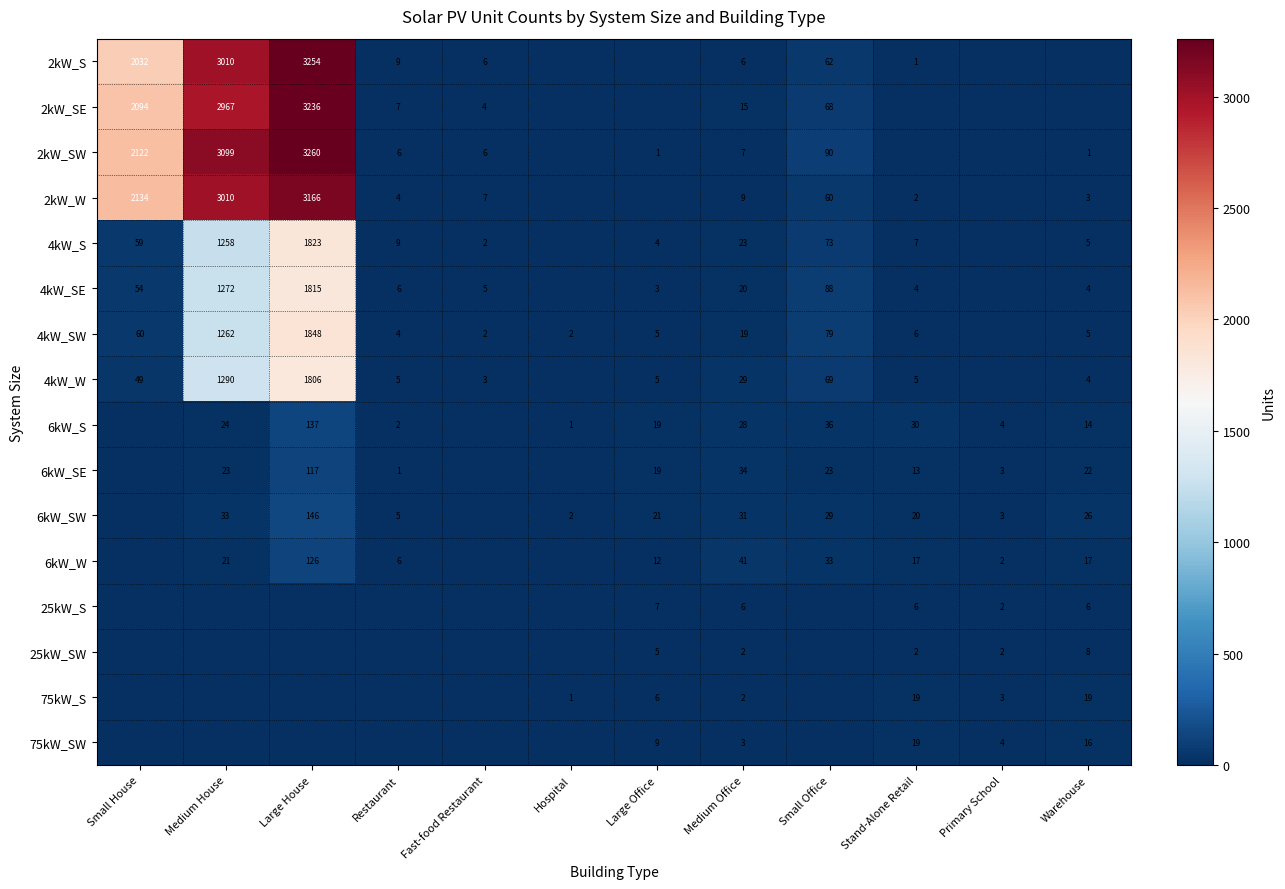

Is the value of 4kW_SW at Medium Office greater than the value of 4kW_W at Large Office?

Yes